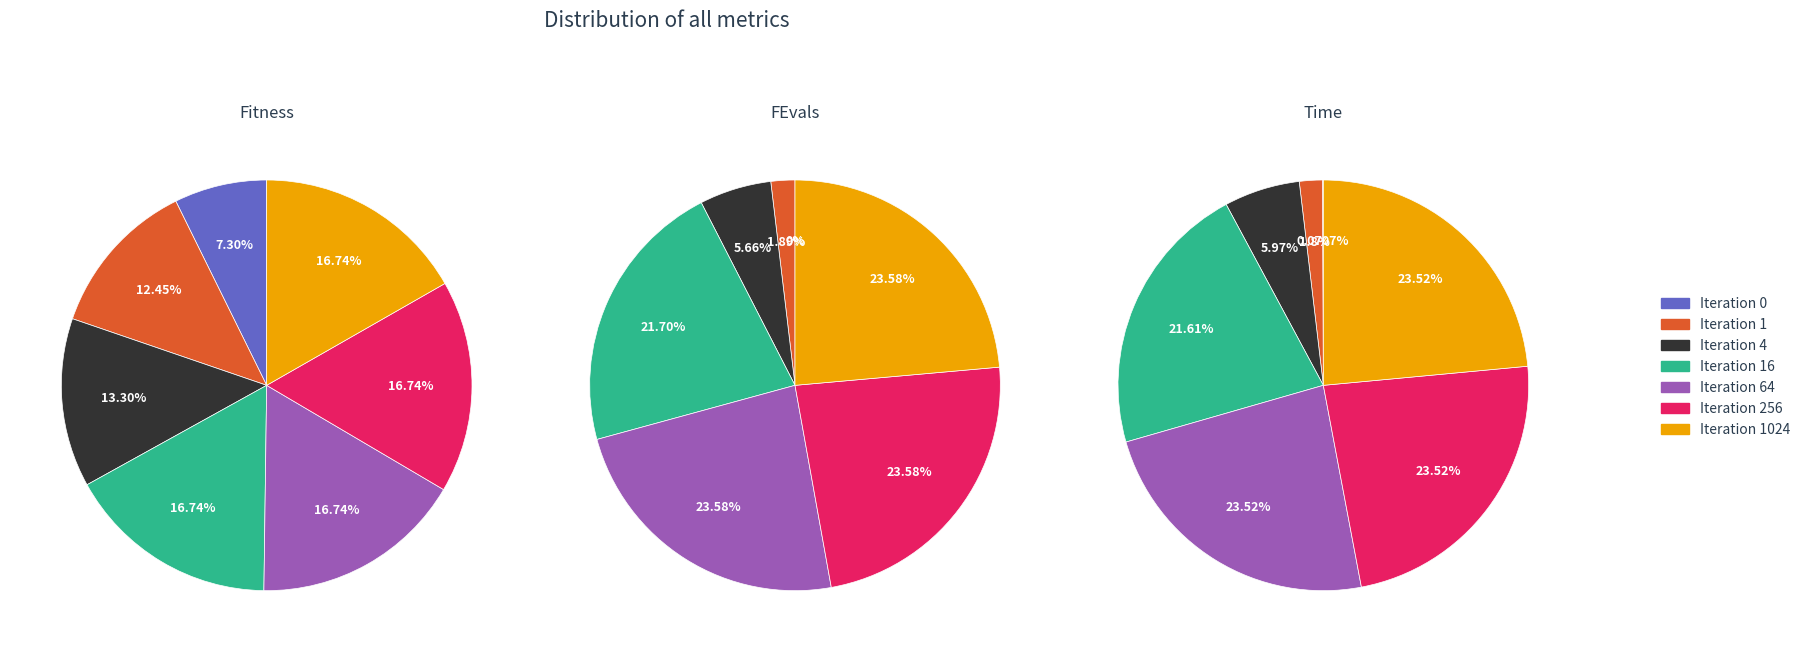

Is it true that Iteration 4 is 1% of the pie?

False